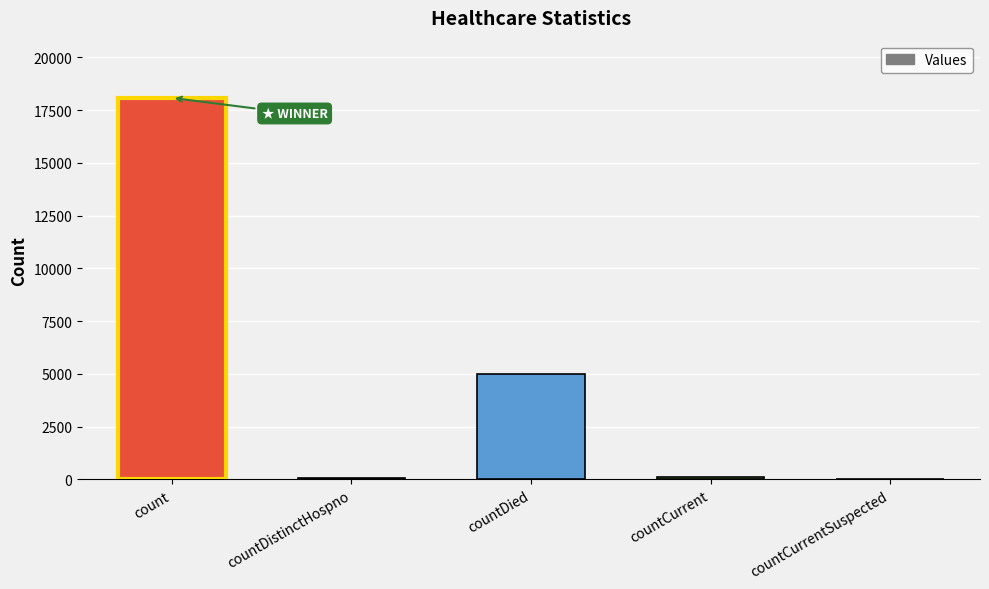

What is the sum of all values?

23238